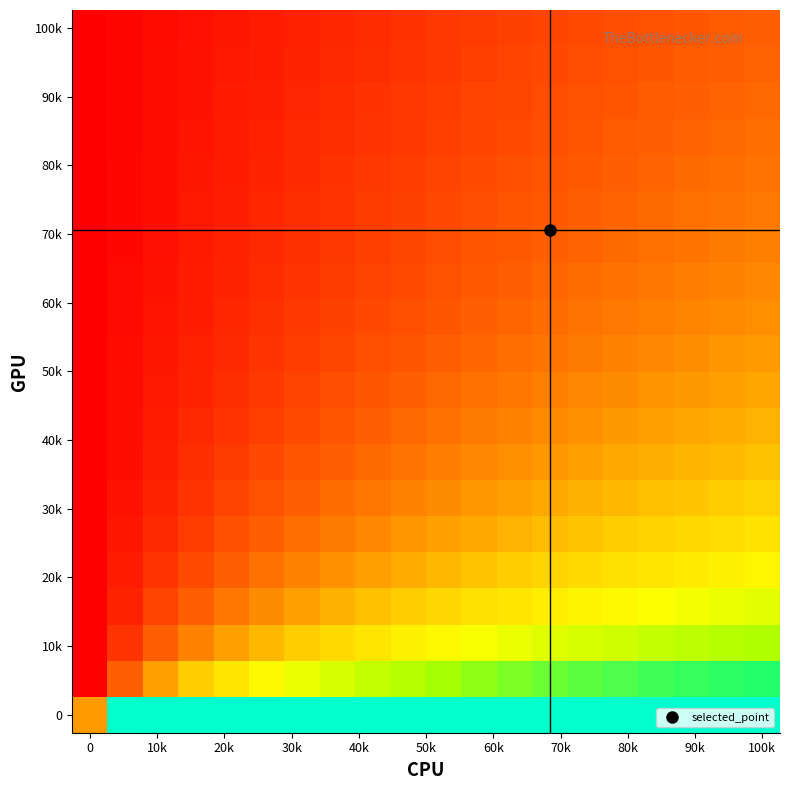

At which category is the sum across all series the highest?

19